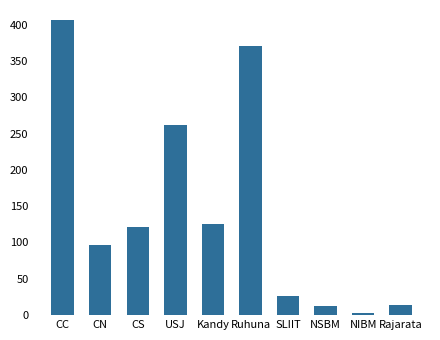

Does the chart contain any negative values?

No